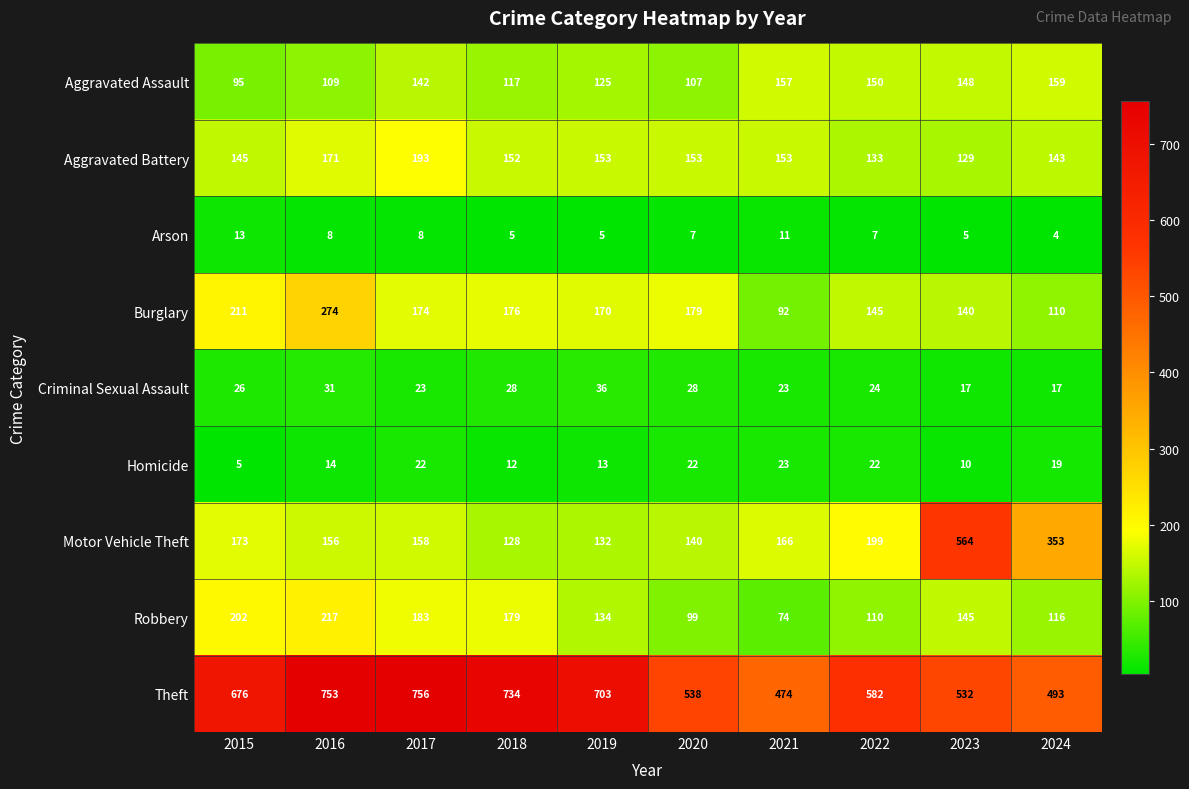

Which series has the widest spread of values?

Motor Vehicle Theft